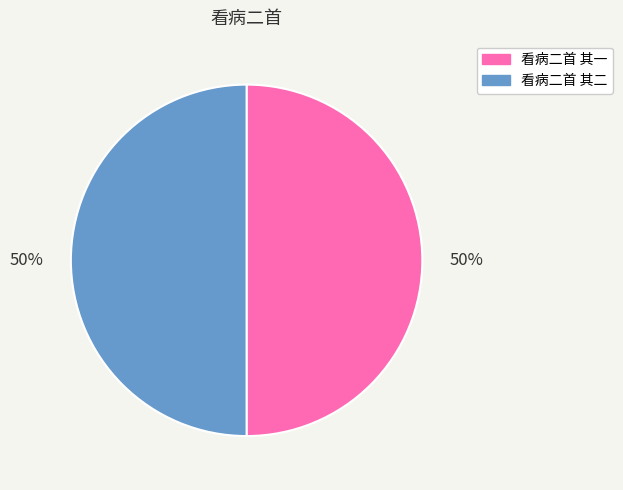

Is the sum of 看病二首 其二 and 看病二首 其一 greater than half?

Yes